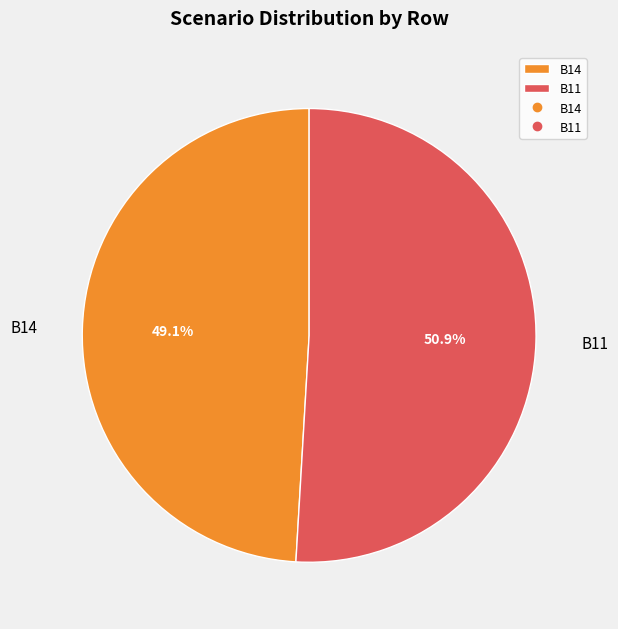

Which slice is the smallest?

B14